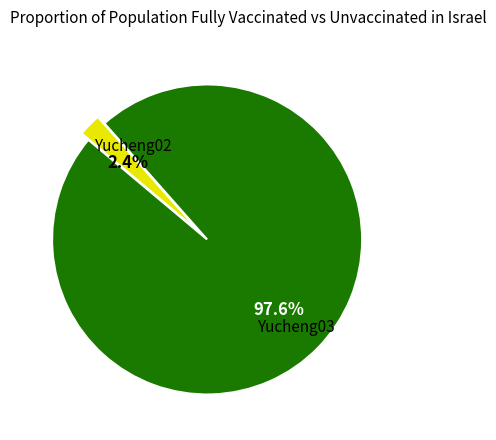

Does any single category account for the majority?

Yes